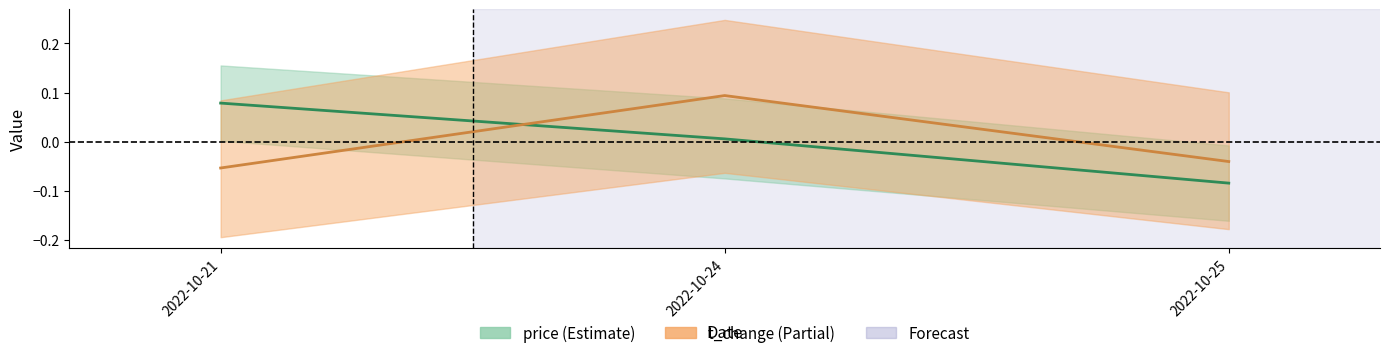

How many data points does each series have?

3